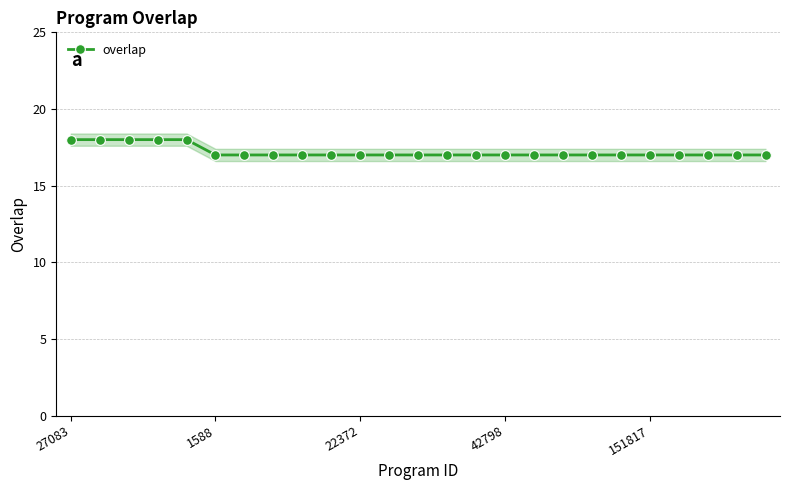

Is it true that the value at 12 is 17?

True